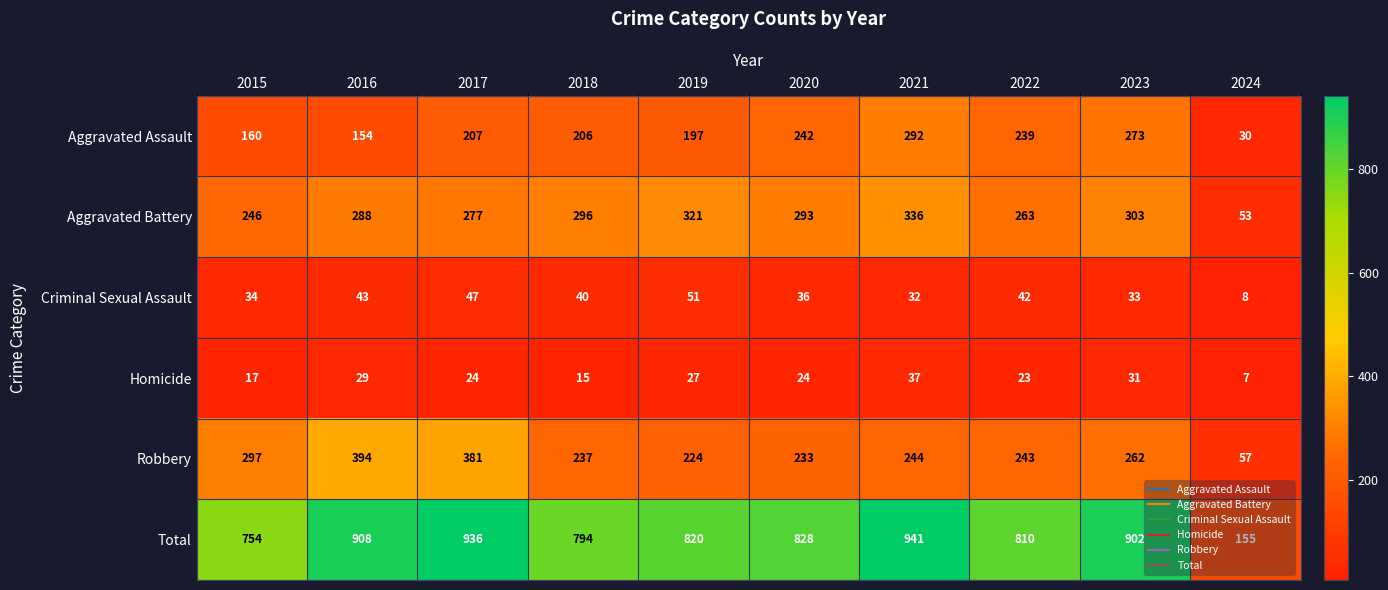

Which series has the largest range (max minus min)?

Total